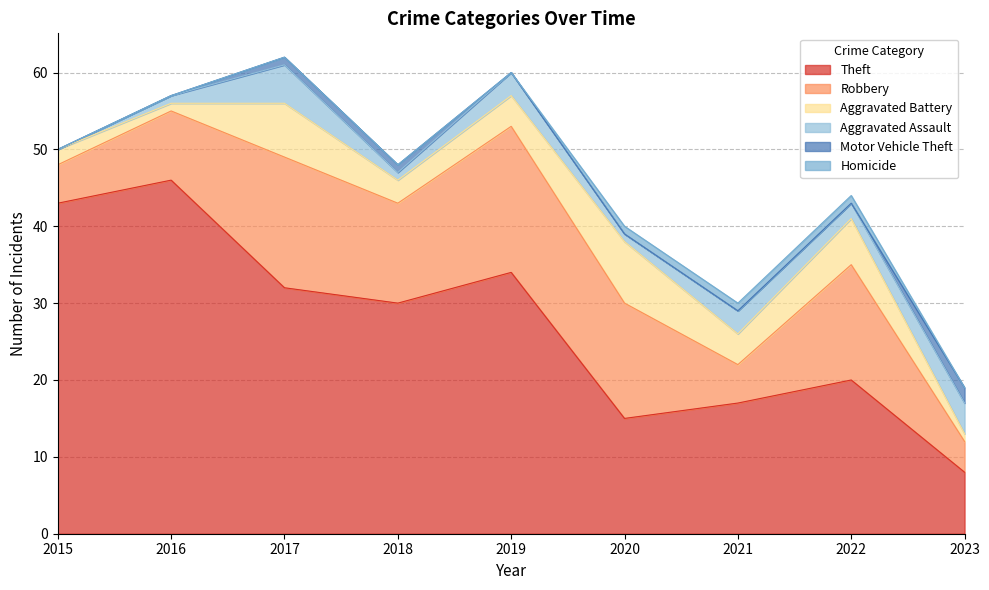

Where does the Aggravated Battery series first go above 4?

2017